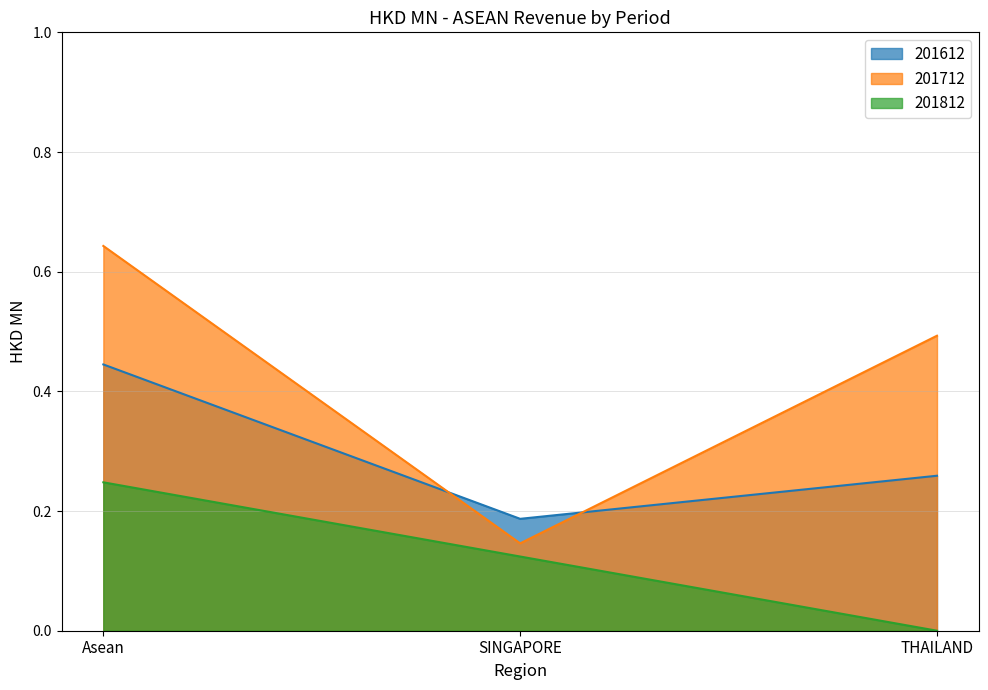

Which category has the highest value in the 201712 series?

Asean